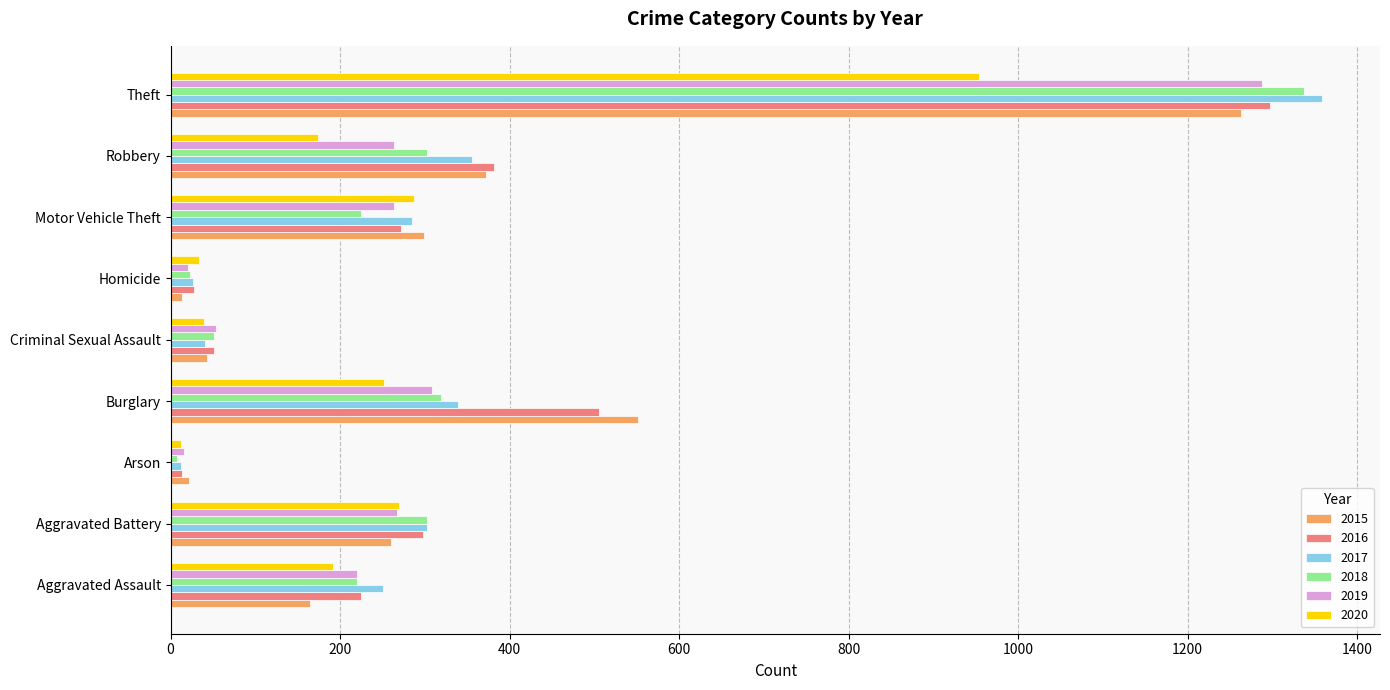

What is the total value across all series at Criminal Sexual Assault?

279